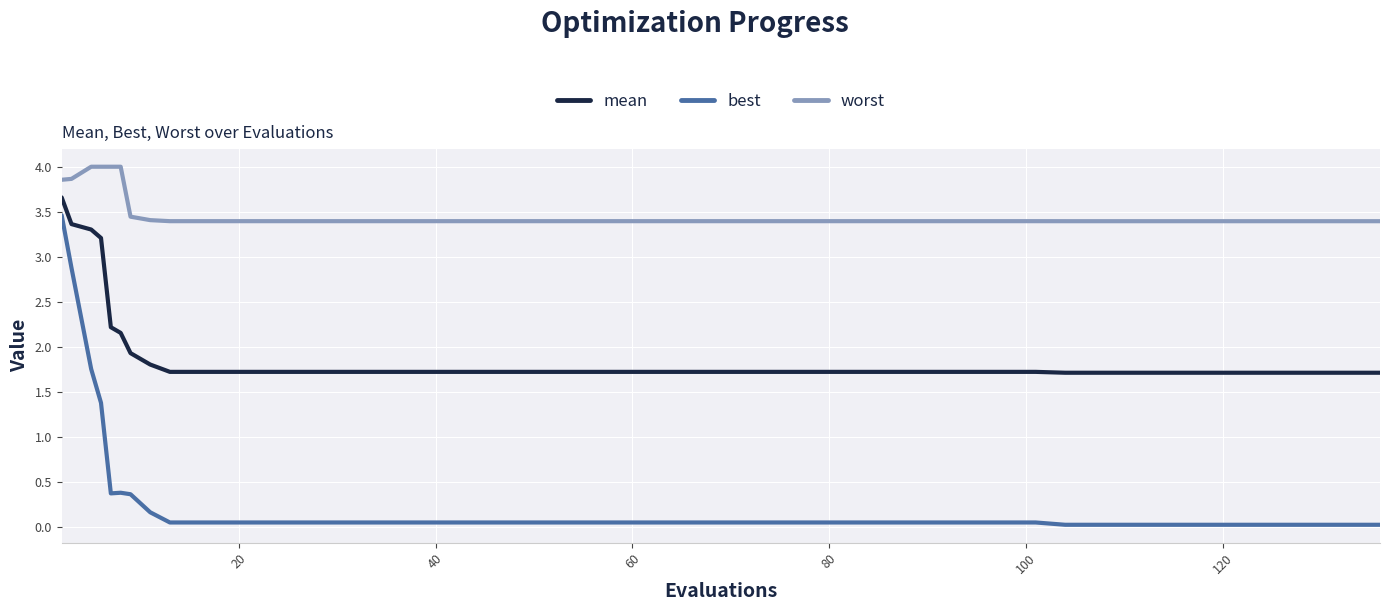

True or false: worst and mean cross at least once.

False